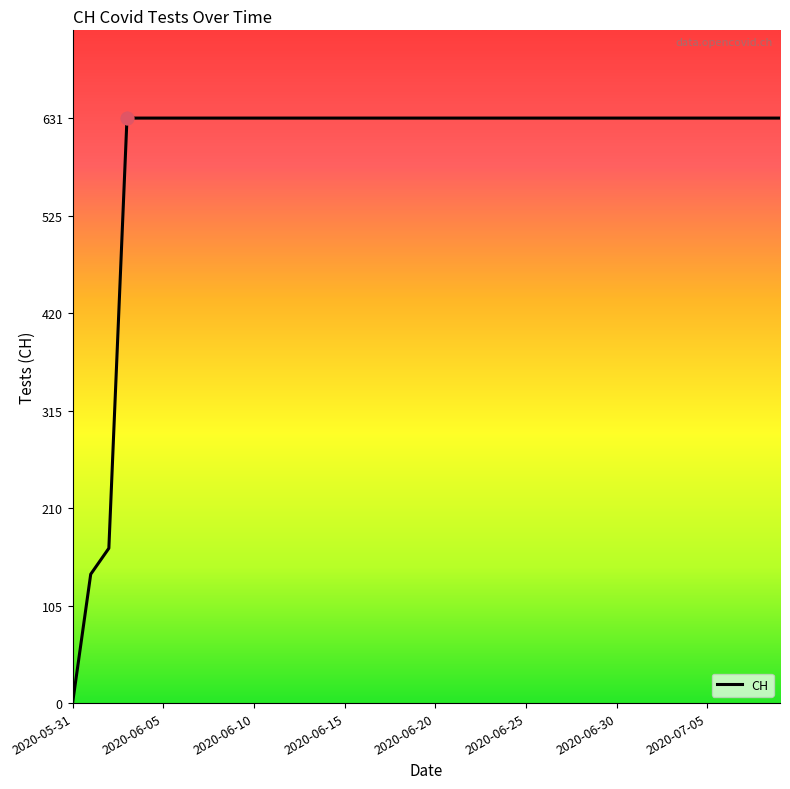

What is the greatest value displayed?

631